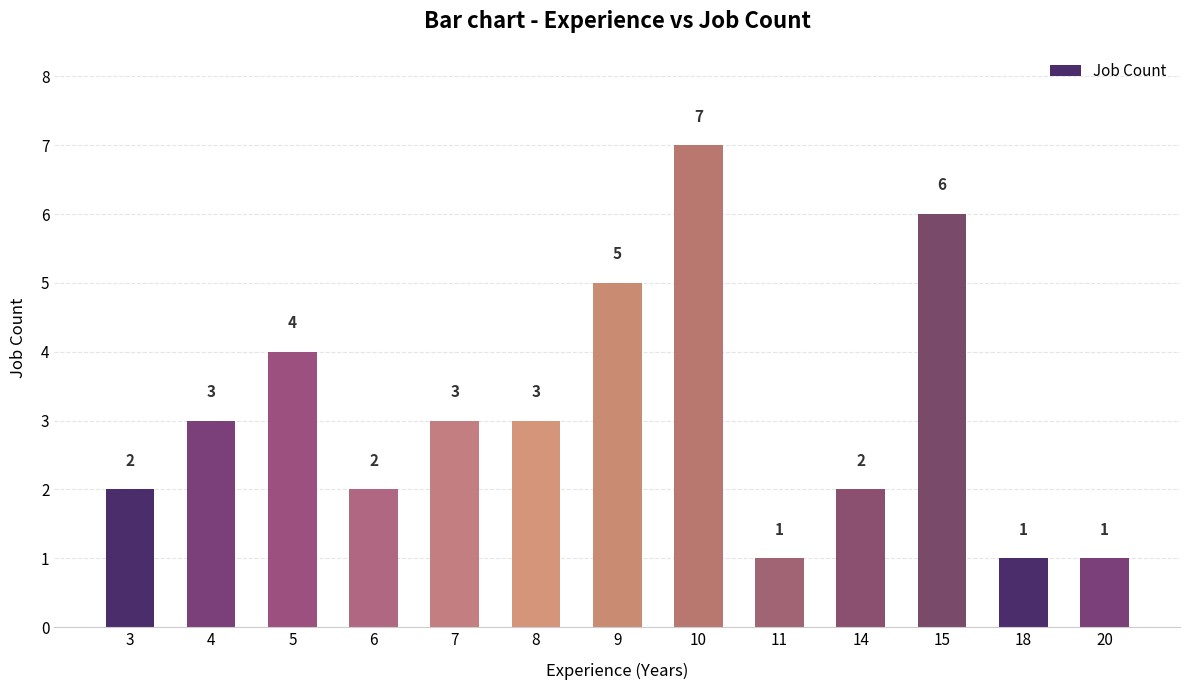

Reading right to left, extract all data points from this chart.

20=1	18=1	15=6	14=2	11=1	10=7	9=5	8=3	7=3	6=2	5=4	4=3	3=2